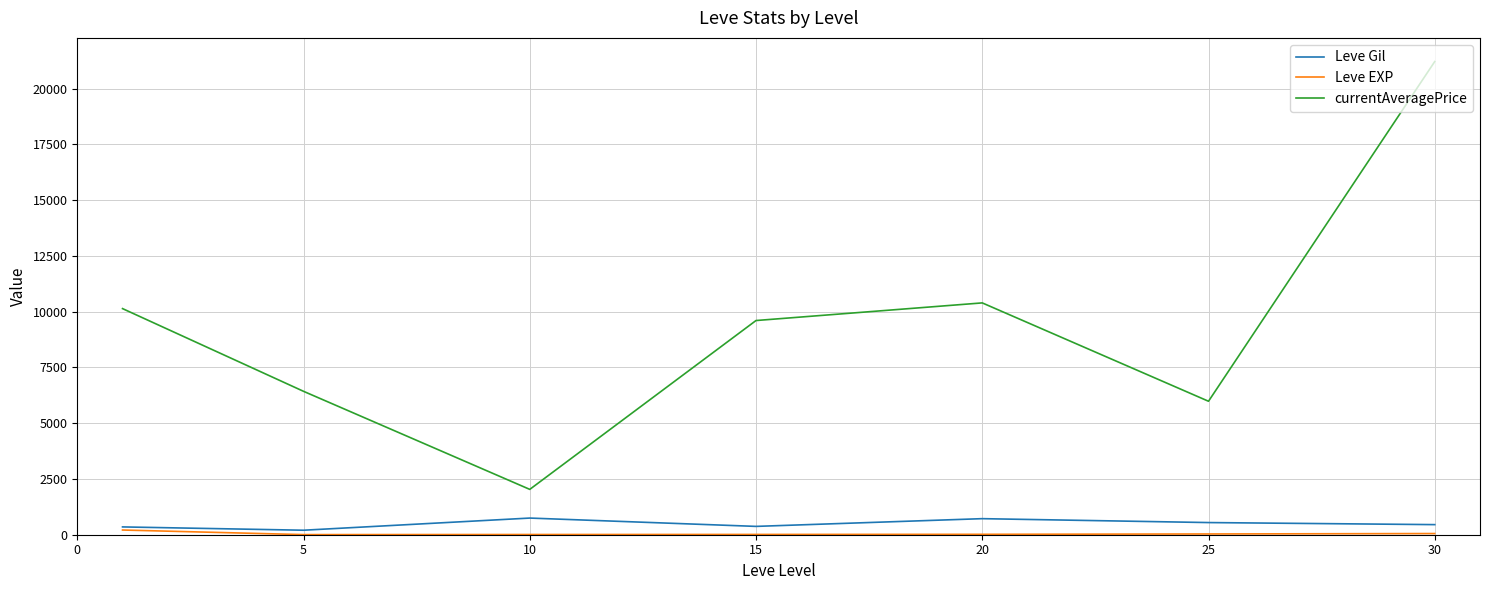

Count the number of categories in the chart.

7